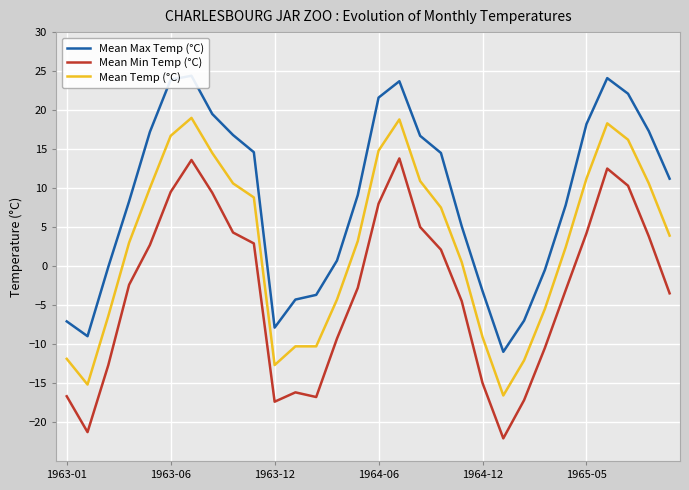

The value of Mean Temp (°C) at 1963-01 is -11.9. True or false?

True